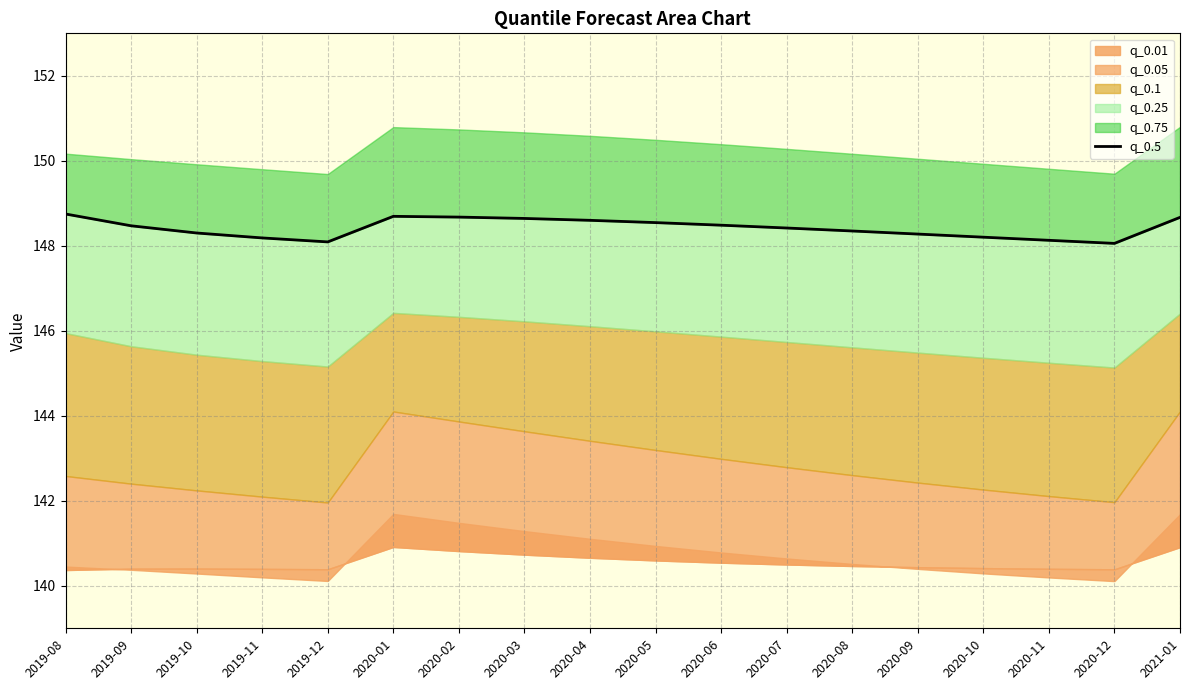

Reading left to right, extract all data points from this chart.

2019-08=148.7	2019-09=148.5	2019-10=148.3	2019-11=148.2	2019-12=148.1	2020-01=148.7	2020-02=148.7	2020-03=148.6	2020-04=148.6	2020-05=148.5	2020-06=148.5	2020-07=148.4	2020-08=148.3	2020-09=148.3	2020-10=148.2	2020-11=148.1	2020-12=148.1	2021-01=148.7